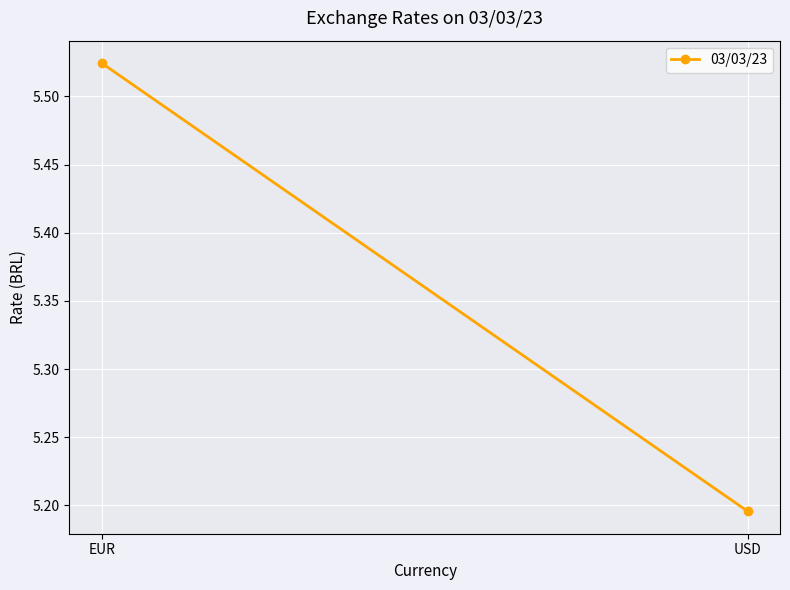

Count the number of categories in the chart.

2